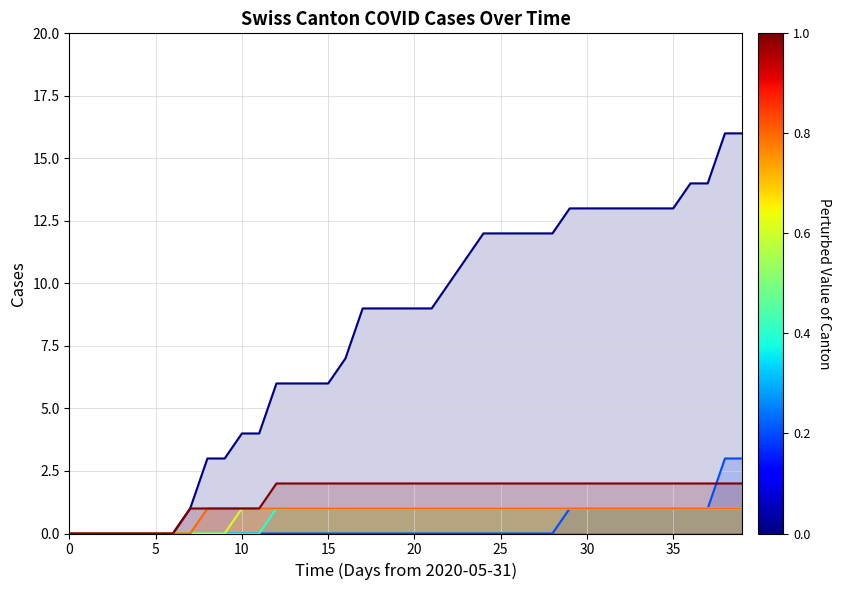

Which series has the largest range (max minus min)?

CH